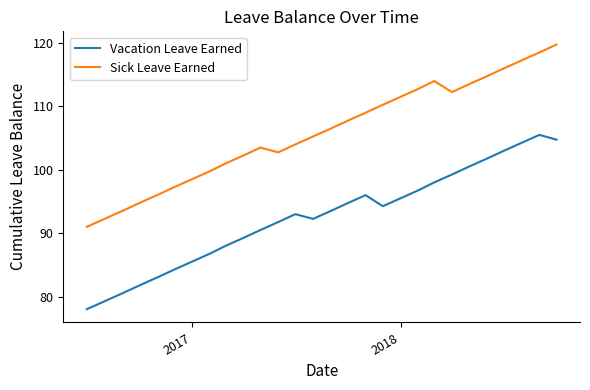

What is the lowest value of the Sick Leave Earned series?

91.0